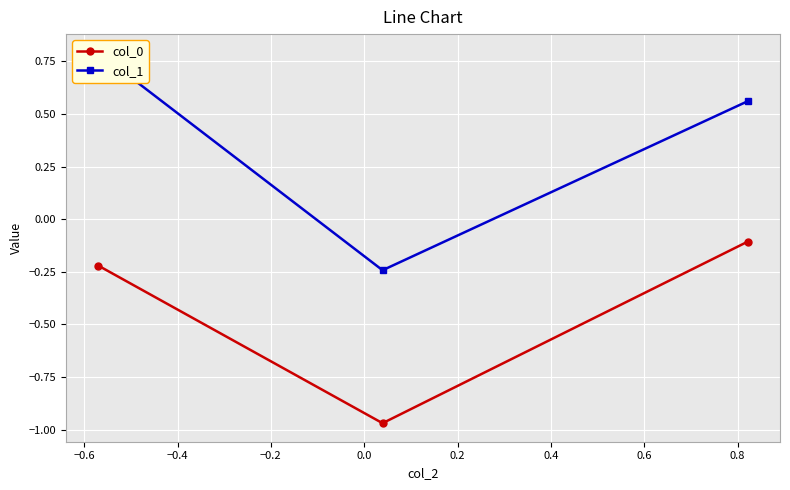

What is the value of the col_0 point at the 3rd from the left?

-0.1